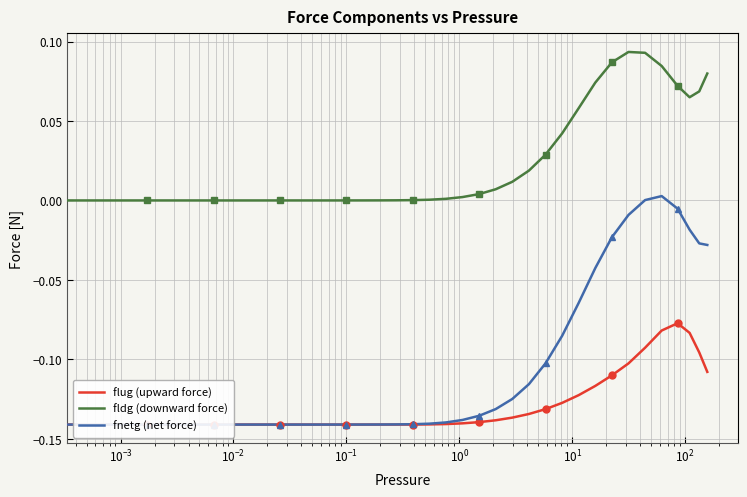

Reading left to right, list all the values displayed in this chart.

flug (upward force): -0.1	-0.1	-0.1	-0.1	-0.1	-0.1	-0.1	-0.1	-0.1	-0.1	-0.1	-0.1	-0.1	-0.1	-0.1	-0.1	-0.1	-0.1	-0.1	-0.1	-0.1	-0.1	-0.1	-0.1	-0.1	-0.1	-0.1	-0.1	-0.1	-0.1	-0.1	-0.1	-0.1	-0.1	-0.1	-0.1	-0.1	-0.1	-0.1	-0.1
fldg (downward force): 0.0	0.0	0.0	0.0	0.0	0.0	0.0	0.0	0.0	0.0	0.0	0.0	0.0	0.0	0.0	0.0	0.0	0.0	0.0	0.0	0.0	0.0	0.0	0.0	0.0	0.0	0.0	0.0	0.0	0.0	0.1	0.1	0.1	0.1	0.1	0.1	0.1	0.1	0.1	0.1
fnetg (net force): -0.1	-0.1	-0.1	-0.1	-0.1	-0.1	-0.1	-0.1	-0.1	-0.1	-0.1	-0.1	-0.1	-0.1	-0.1	-0.1	-0.1	-0.1	-0.1	-0.1	-0.1	-0.1	-0.1	-0.1	-0.1	-0.1	-0.1	-0.1	-0.1	-0.1	-0.1	-0.0	-0.0	-0.0	0.0	0.0	-0.0	-0.0	-0.0	-0.0